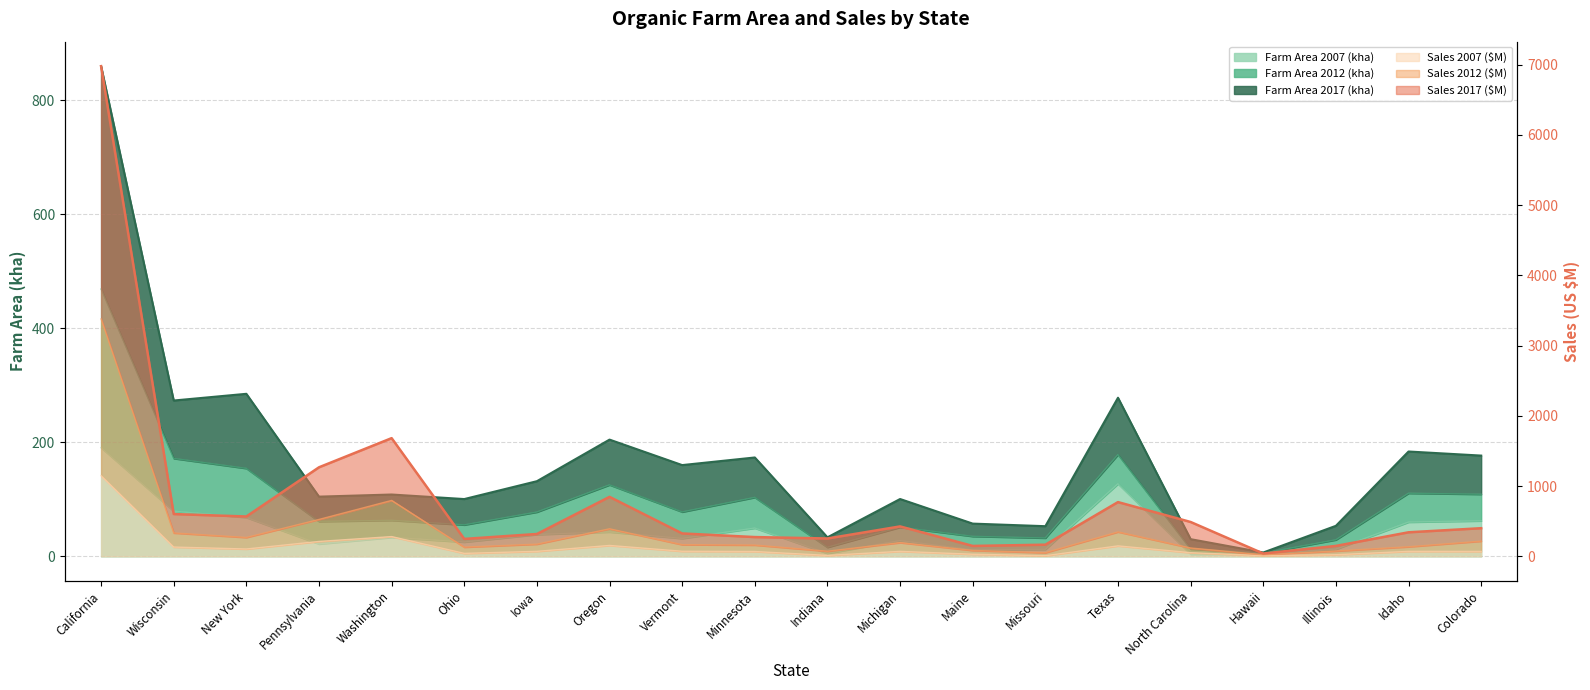

Reading left to right, extract all data points from this chart.

farm_kha_2007: California=190.6	Wisconsin=79.2	New York=68.2	Pennsylvania=21.7	Washington=33.3	Ohio=25.1	Iowa=38.3	Oregon=42.8	Vermont=31.4	Minnesota=49.6	Indiana=5.3	Michigan=27.6	Maine=11.4	Missouri=12.2	Texas=127.2	North Carolina=3.9	Hawaii=4.3	Illinois=12.4	Idaho=60.1	Colorado=62.3
farm_kha_2012: California=859.6	Wisconsin=273.3	New York=285.1	Pennsylvania=104.8	Washington=108.5	Ohio=100.5	Iowa=131.9	Oregon=204.8	Vermont=160.1	Minnesota=173.5	Indiana=33.4	Michigan=100.6	Maine=57.5	Missouri=53.0	Texas=278.2	North Carolina=30.2	Hawaii=6.8	Illinois=53.6	Idaho=183.9	Colorado=176.8
farm_kha_2017: California=468.9	Wisconsin=171.7	New York=154.3	Pennsylvania=61.2	Washington=63.2	Ohio=55.2	Iowa=77.7	Oregon=125.4	Vermont=77.9	Minnesota=103.4	Indiana=15.9	Michigan=51.1	Maine=35.1	Missouri=32.2	Texas=178.5	North Carolina=12.9	Hawaii=5.7	Illinois=29.0	Idaho=110.8	Colorado=108.9
farm_msales_2007: California=1148.7	Wisconsin=132.8	New York=105.1	Pennsylvania=212.7	Washington=282.0	Ohio=42.8	Iowa=71.5	Oregon=155.6	Vermont=72.9	Minnesota=69.1	Indiana=13.9	Michigan=71.1	Maine=30.7	Missouri=9.3	Texas=149.3	North Carolina=52.8	Hawaii=10.1	Illinois=23.6	Idaho=71.2	Colorado=70.2
farm_msales_2012: California=3379.9	Wisconsin=333.6	New York=269.3	Pennsylvania=526.2	Washington=796.9	Ohio=131.6	Iowa=174.2	Oregon=392.7	Vermont=166.7	Minnesota=161.3	Indiana=73.7	Michigan=195.7	Maine=84.9	Missouri=52.6	Texas=348.4	North Carolina=119.7	Hawaii=23.4	Illinois=76.3	Idaho=136.9	Colorado=217.0
farm_msales_2017: California=6976.8	Wisconsin=602.5	New York=567.8	Pennsylvania=1268.0	Washington=1682.8	Ohio=248.6	Iowa=318.8	Oregon=847.1	Vermont=326.5	Minnesota=274.9	Indiana=254.7	Michigan=426.7	Maine=148.7	Missouri=166.5	Texas=772.7	North Carolina=489.5	Hawaii=40.7	Illinois=149.0	Idaho=342.9	Colorado=401.1